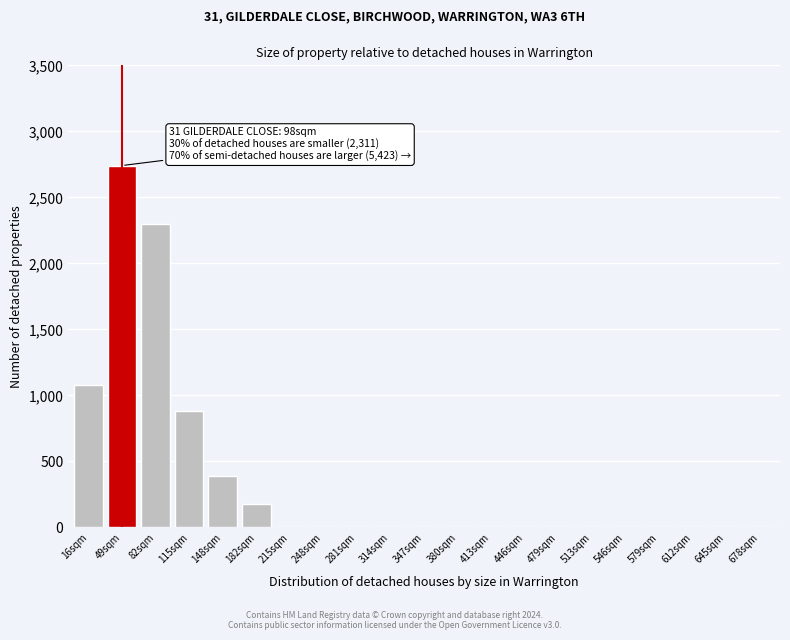

Reading left to right, extract all data points from this chart.

16sqm=1079	49sqm=2741	82sqm=2296	115sqm=880	148sqm=393	182sqm=175	215sqm=0	248sqm=0	281sqm=0	314sqm=0	347sqm=0	380sqm=0	413sqm=0	446sqm=0	479sqm=0	513sqm=0	546sqm=0	579sqm=0	612sqm=0	645sqm=0	678sqm=0